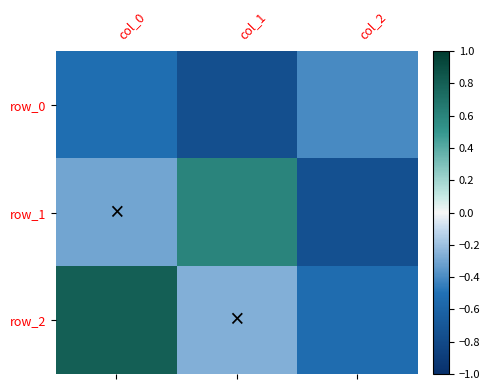

What is the spread (max minus min) of values at col_0?

1.3